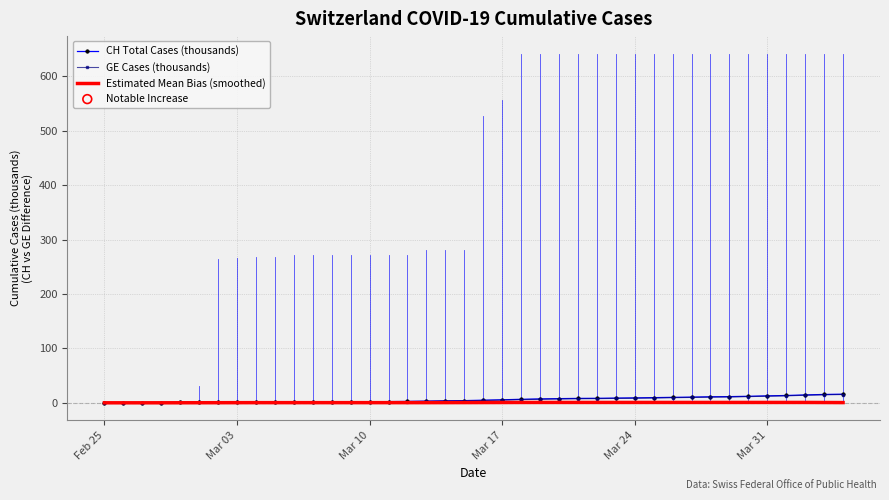

What is the maximum value shown in the chart?

15.9